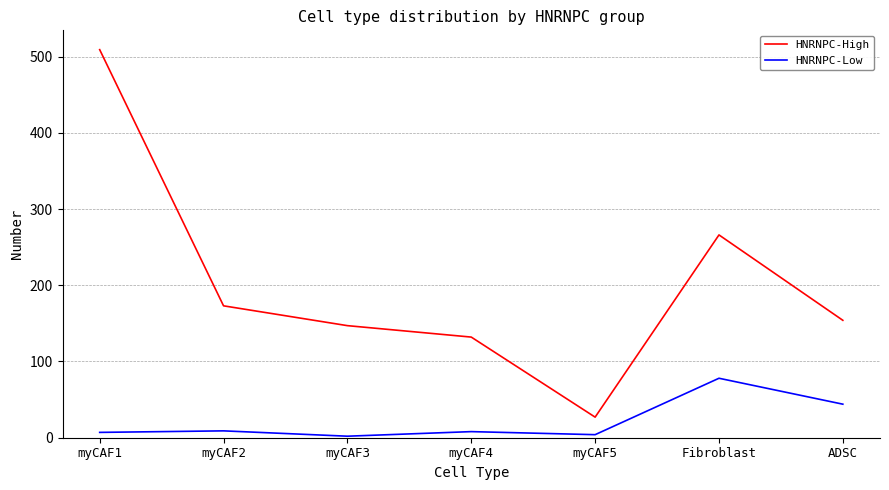

What is the difference between the maximum and minimum values in the HNRNPC-Low series?

76